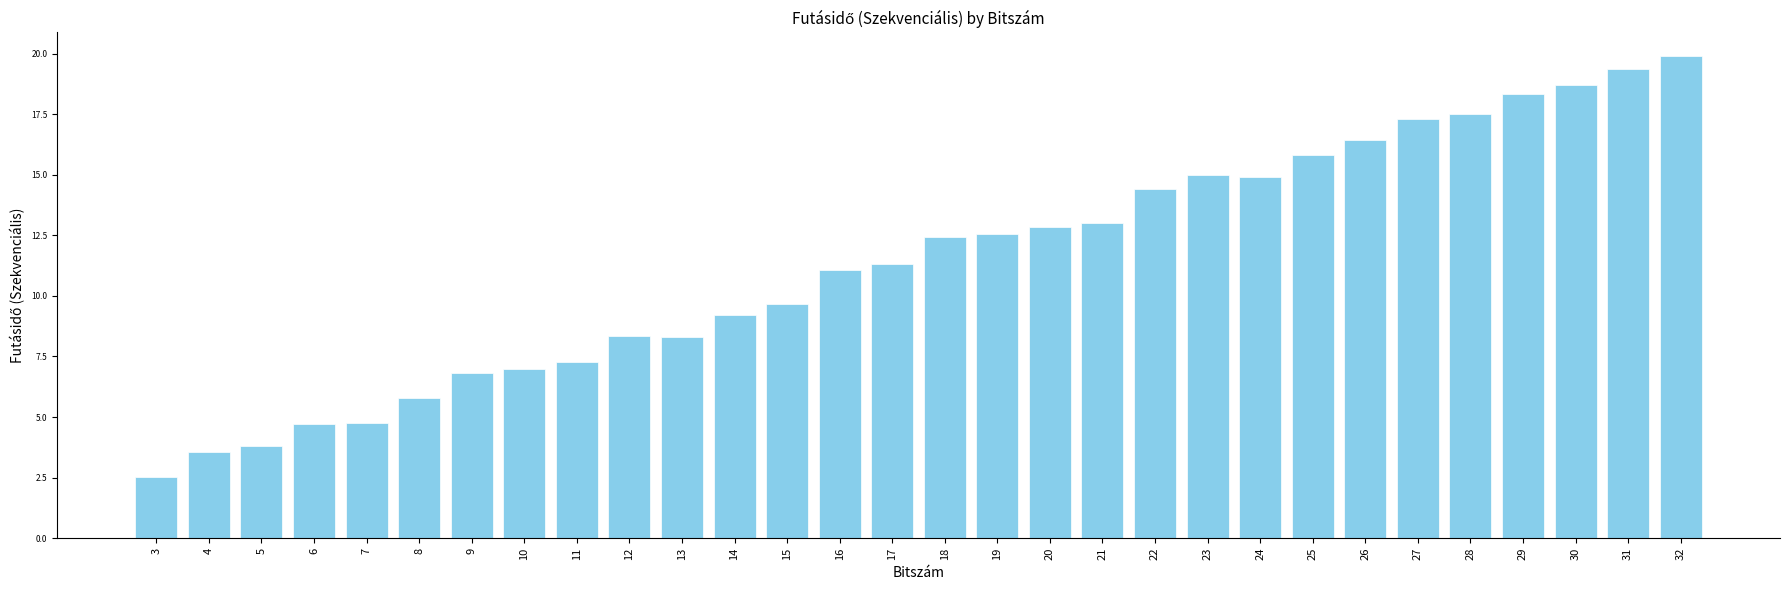

What is the difference between the second highest and minimum values?

16.9